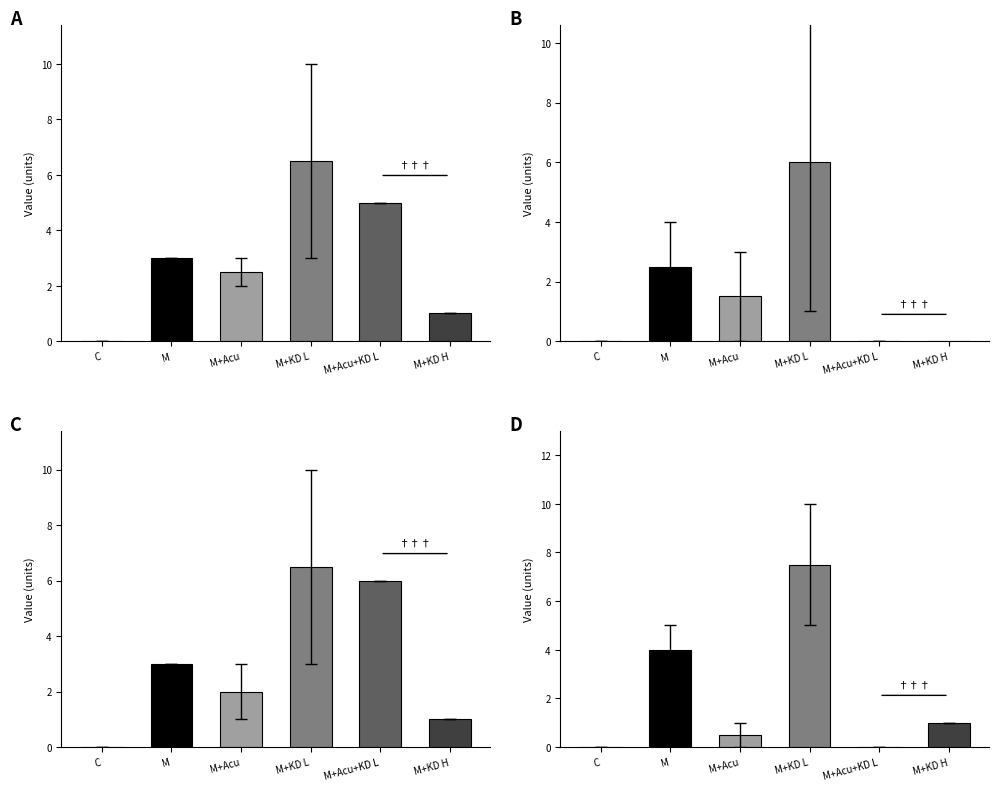

True or false: startX has a value of 2 at E.

False